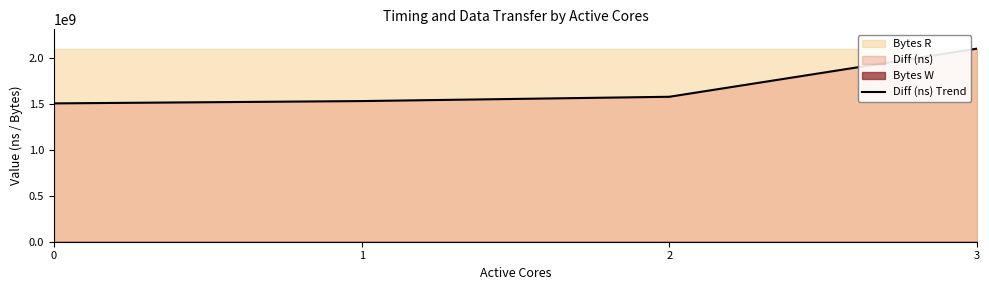

At which label is the value closest to 1799880018?

2